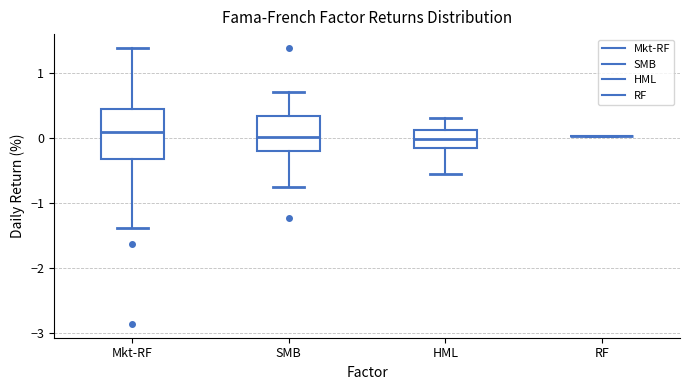

Reading left to right, read every box against the y-axis: the position of its median line, the range the box covers, and the ends of its whiskers. The values are not printed on the chart, so give them approximately, as read against the axis.

Mkt-RF: median 0.1, box -0.3 to 0.4, whiskers -1.4 to 1.4
SMB: median 0.0, box -0.2 to 0.3, whiskers -0.8 to 0.7
HML: median 0.0, box -0.2 to 0.1, whiskers -0.6 to 0.3
RF: box collapsed to a line at 0.0, whiskers 0.0 to 0.0